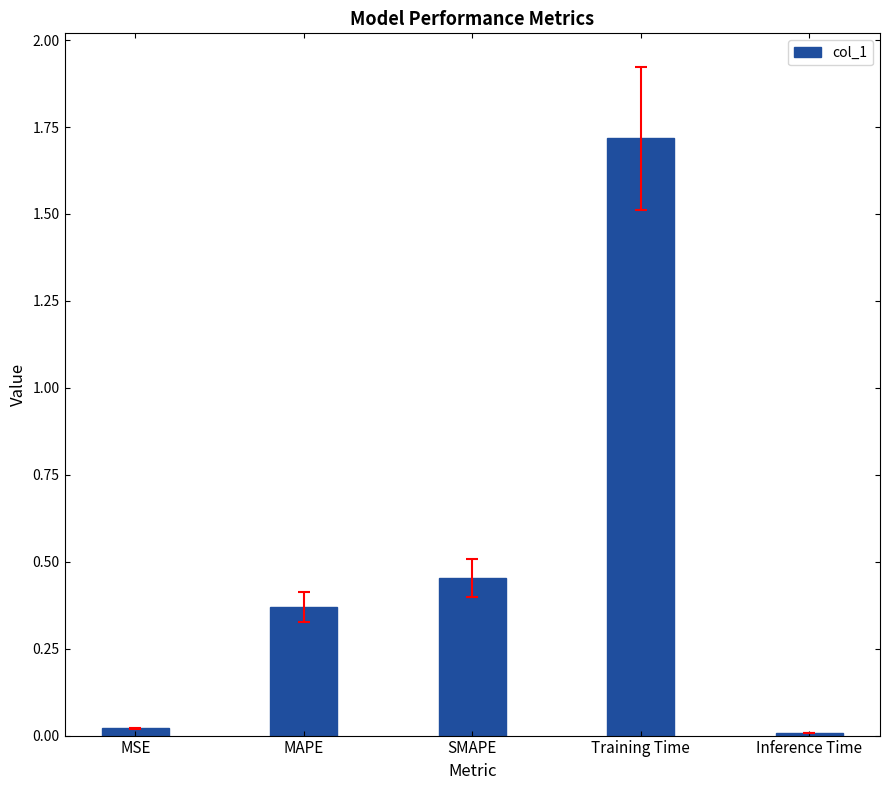

What is the greatest value displayed?

1.7